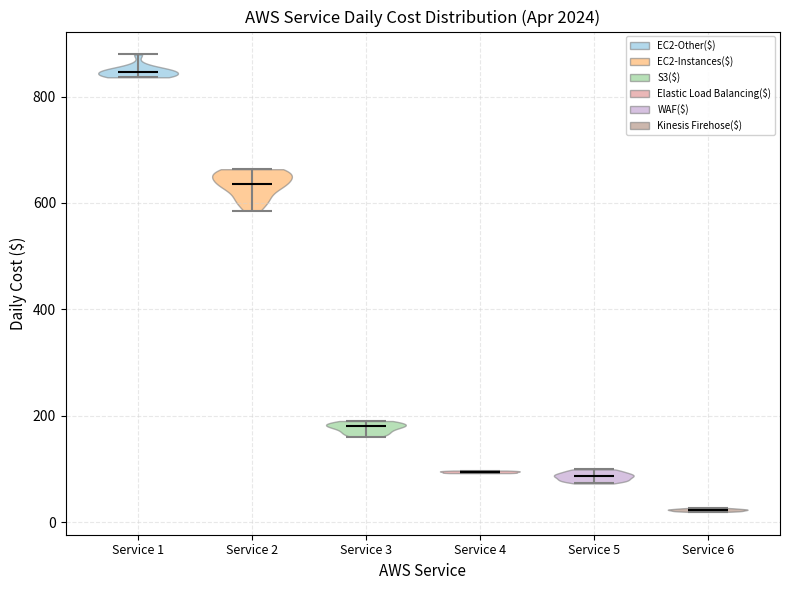

Reading left to right, read every violin against the y-axis: where its median line is, and the lowest and highest points it reaches. The values are not printed on the chart, so give them approximately, as read against the axis.

Service 1: median line 840, lowest point 840, highest point 880
Service 2: median line 640, lowest point 580, highest point 660
Service 3: median line 180, lowest point 160, highest point 200
Service 4: median line 100, lowest point 100, highest point 100
Service 5: median line 80, lowest point 80, highest point 100
Service 6: median line 20, lowest point 20, highest point 20